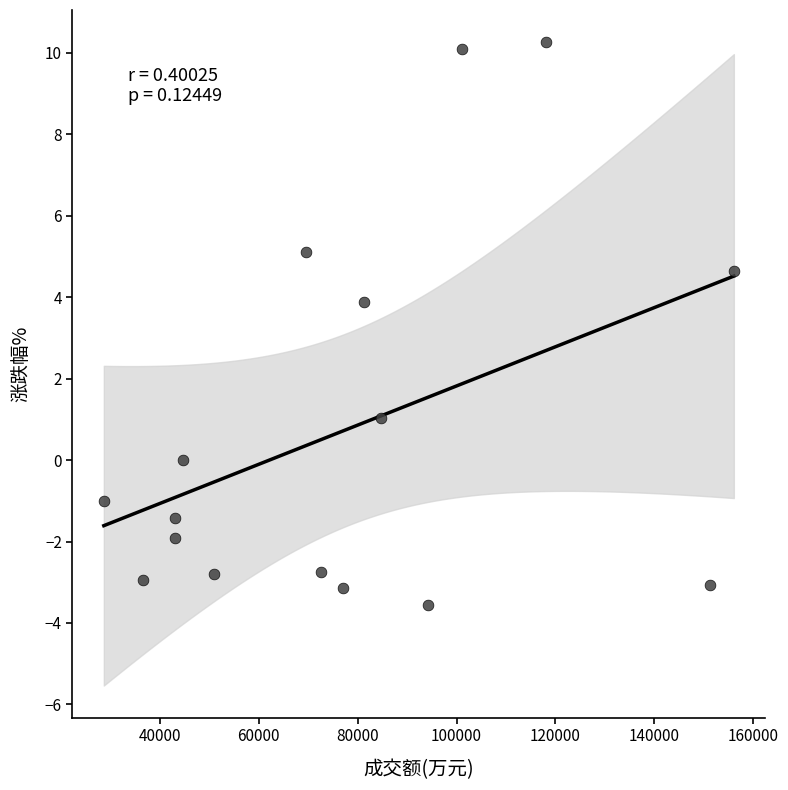

What is the range of Y values (max minus min)?

13.8